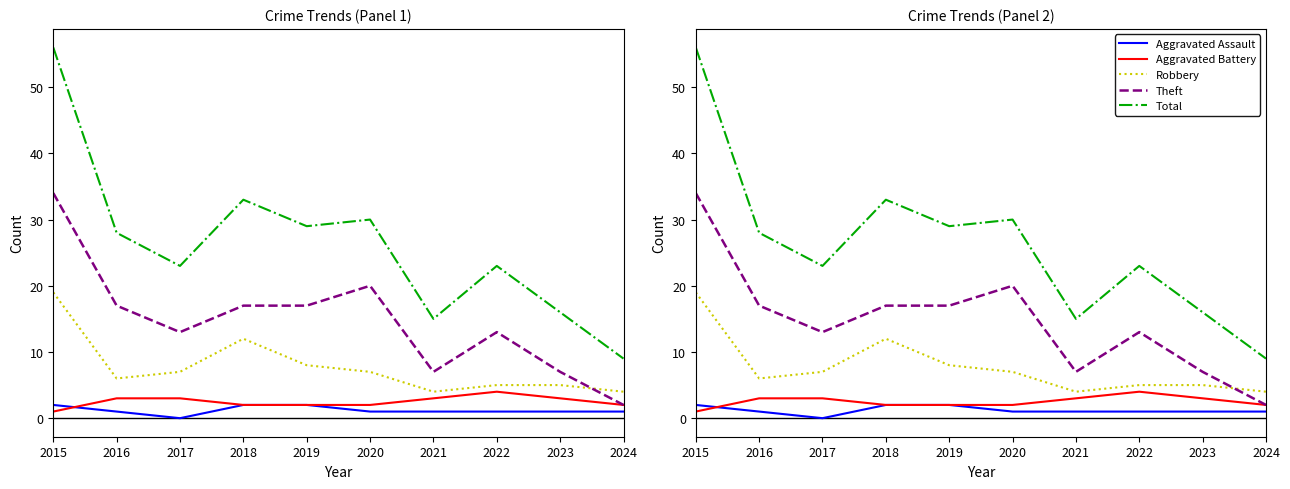

At which label is Theft closest to 18?

2016